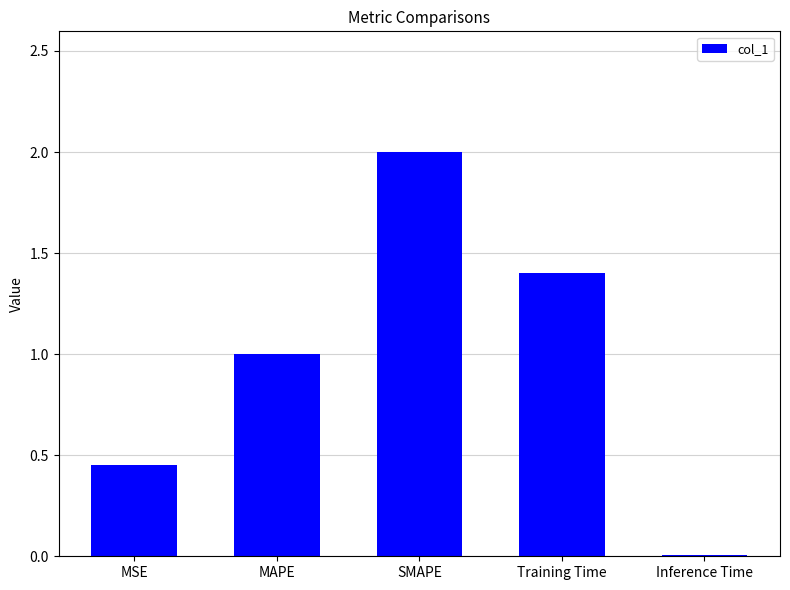

Are the bars horizontal?

No